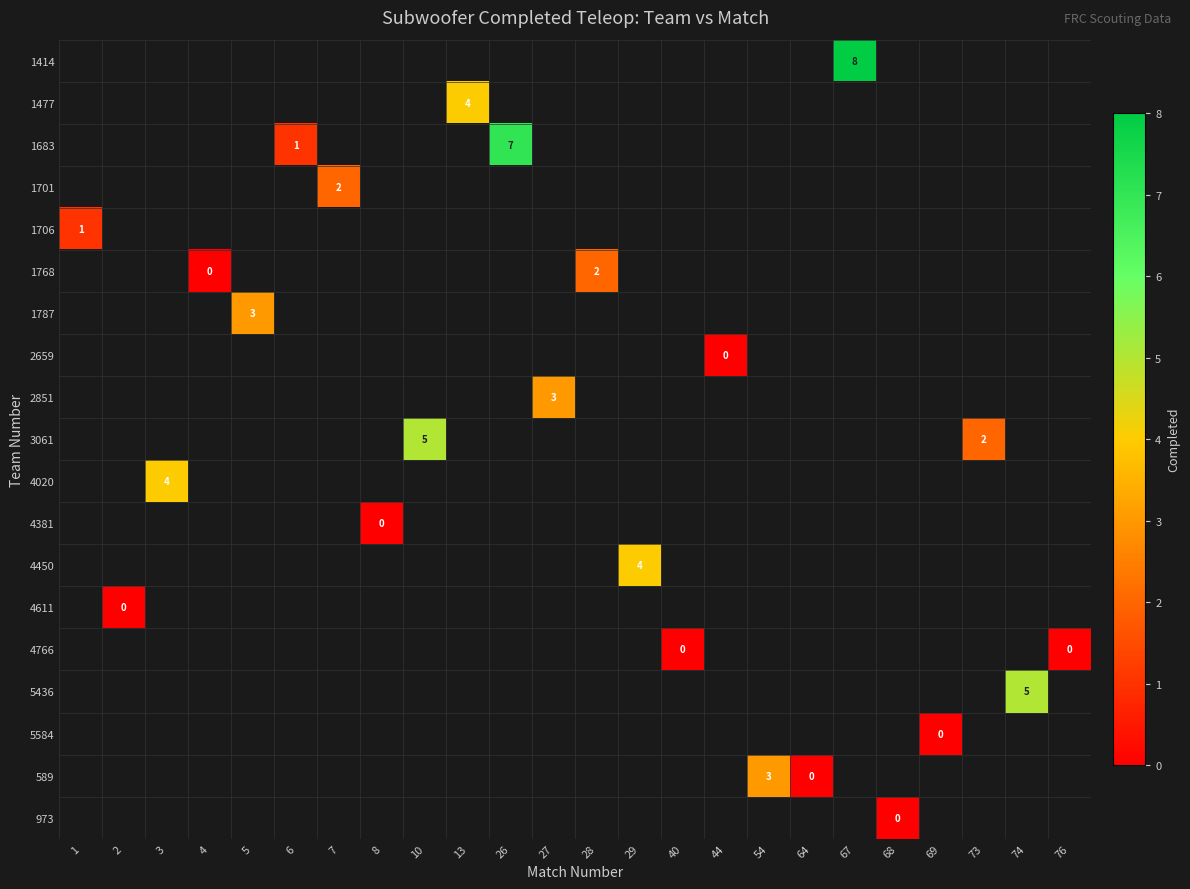

List the series in order of their peak value, highest first.

1414, 1683, 3061, 5436, 1477, 4020, 4450, 1787, 2851, 589, 1701, 1768, 1706, 2659, 4381, 4611, 4766, 5584, 973